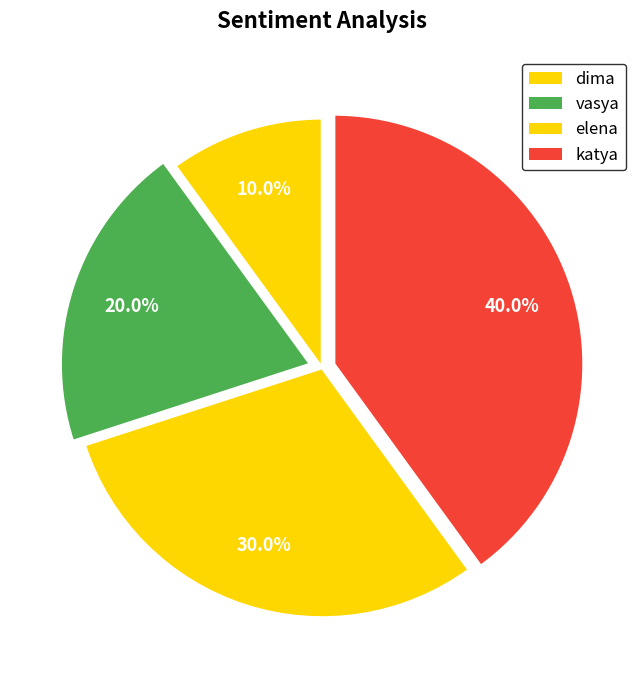

What is the change in value from vasya to elena?

+1